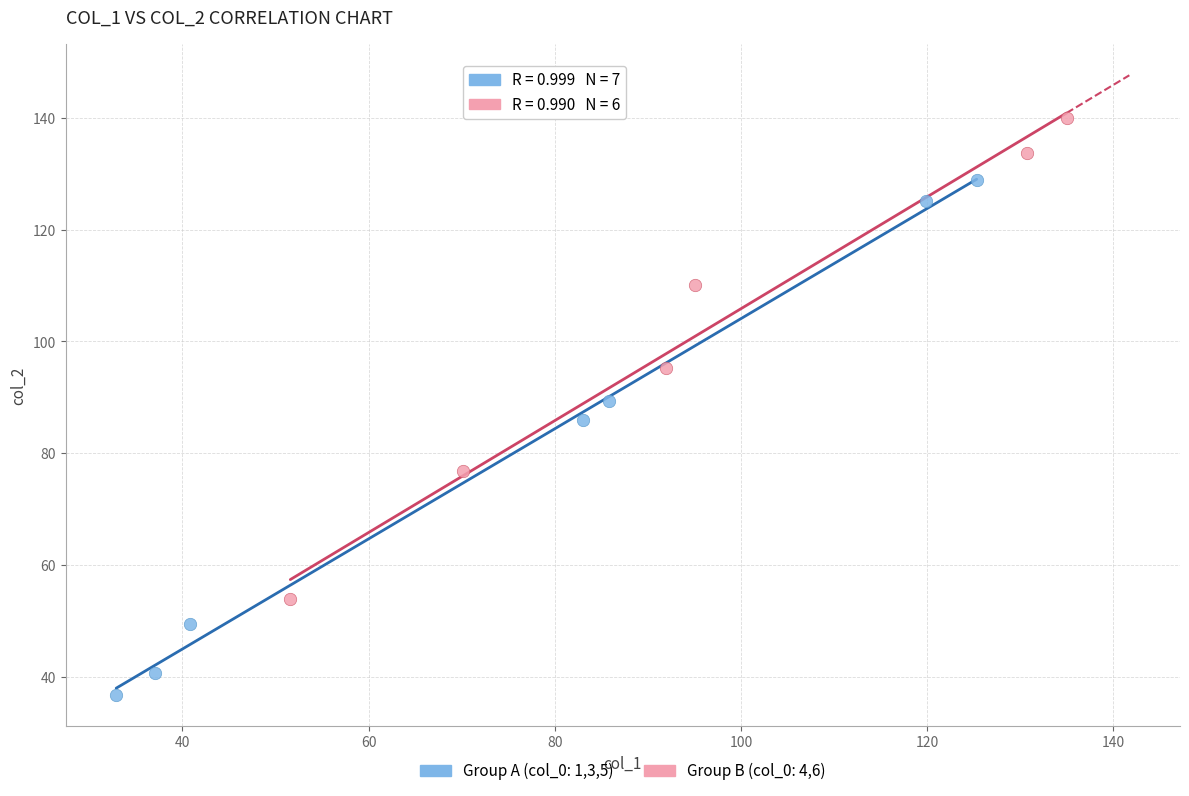

Which series reaches the maximum Y coordinate?

Group B (col_0: 4,6)